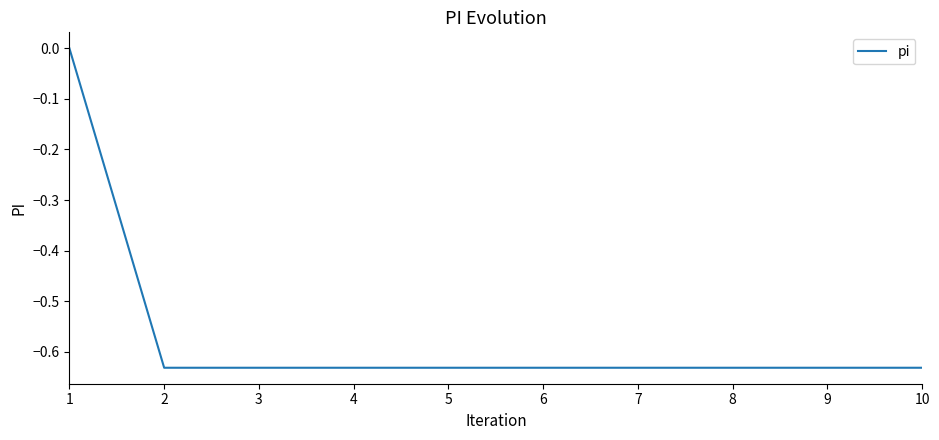

Is this an area chart (filled region under the line)?

No